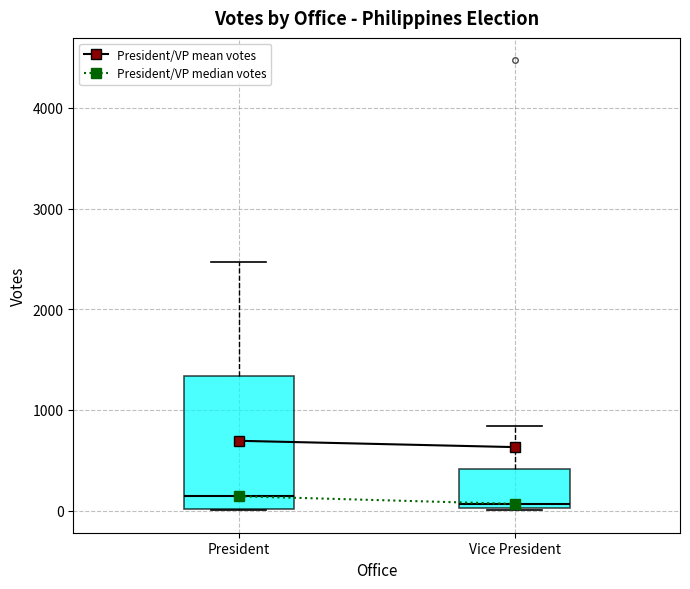

Reading left to right, transcribe this box plot: for each box, give where its median line is, the range the box spans, and where its two whiskers end, as read against the y-axis. The values are not printed on the chart, so give them approximately, as read against the axis.

President: median 100, box 0 to 1300, whiskers 0 to 2500
Vice President: median 100, box 0 to 400, whiskers 0 to 800